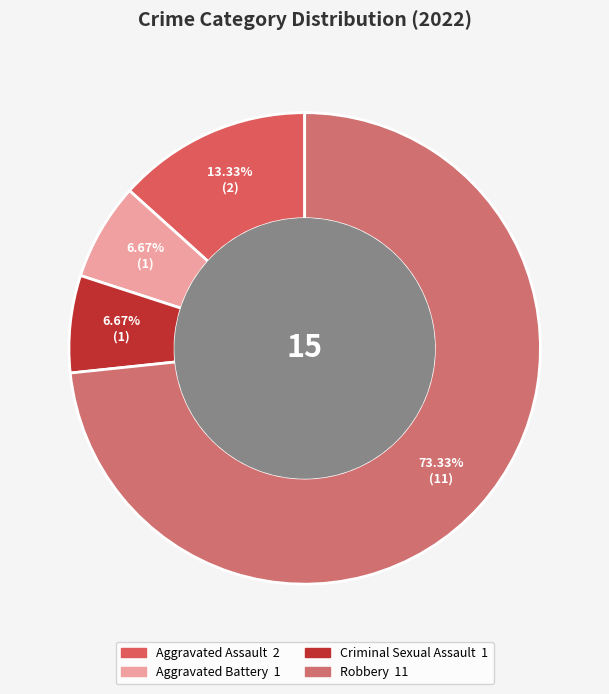

Which category accounts for the majority?

Robbery